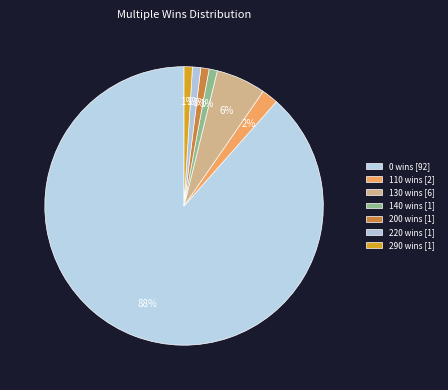

Count the number of slices in the pie.

7